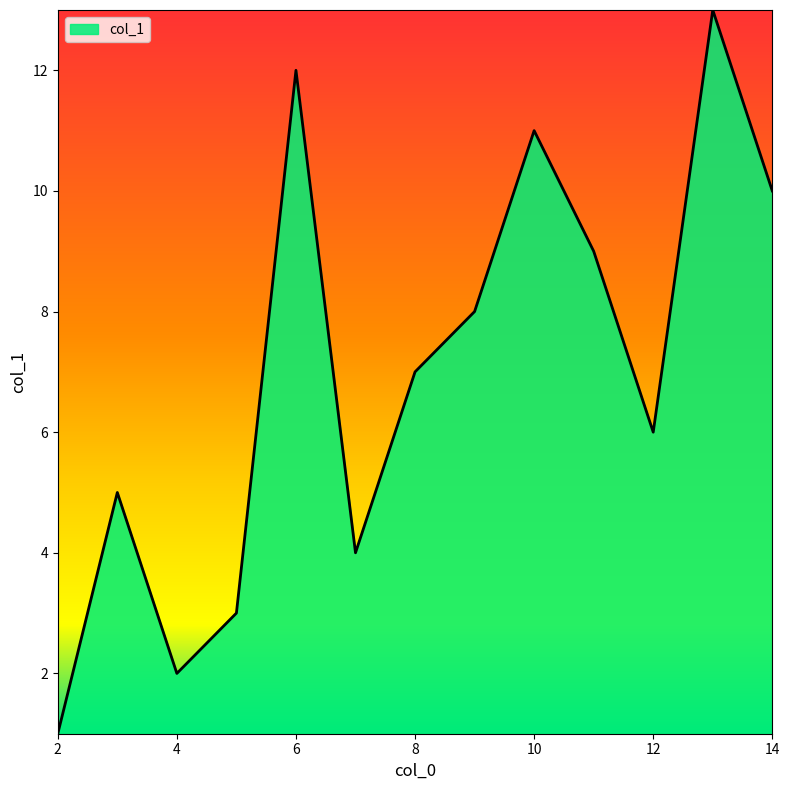

What is the maximum value shown in the chart?

13